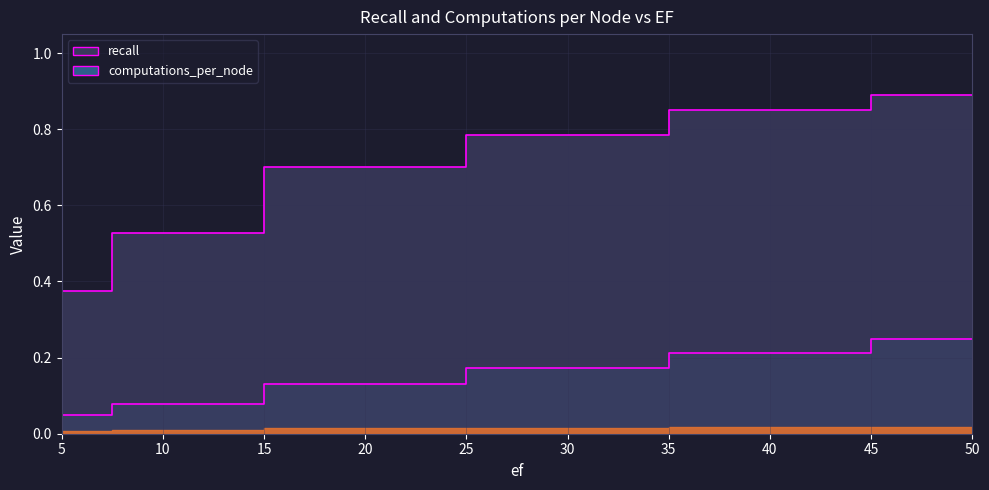

Is it true that recall equals 0.8 at 40?

True